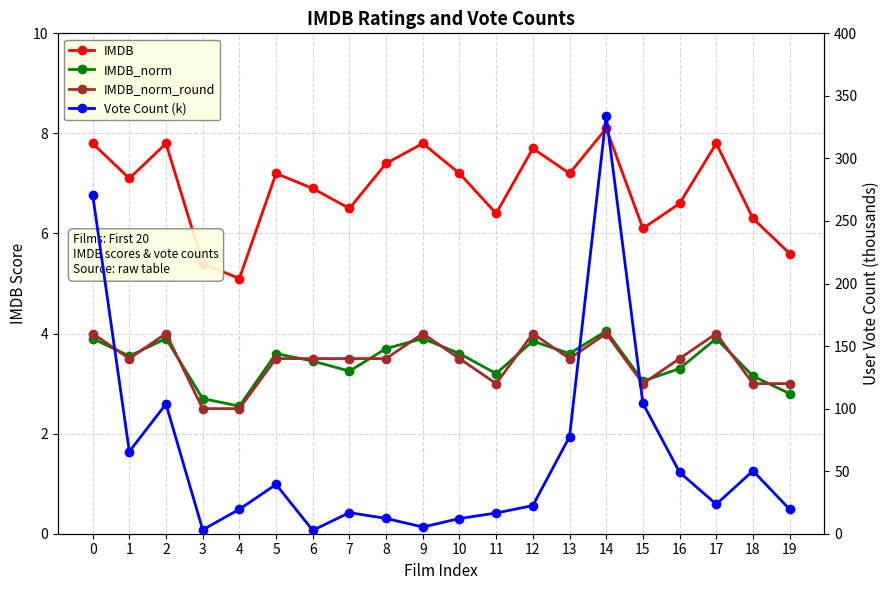

How many categories are shown in the chart?

20